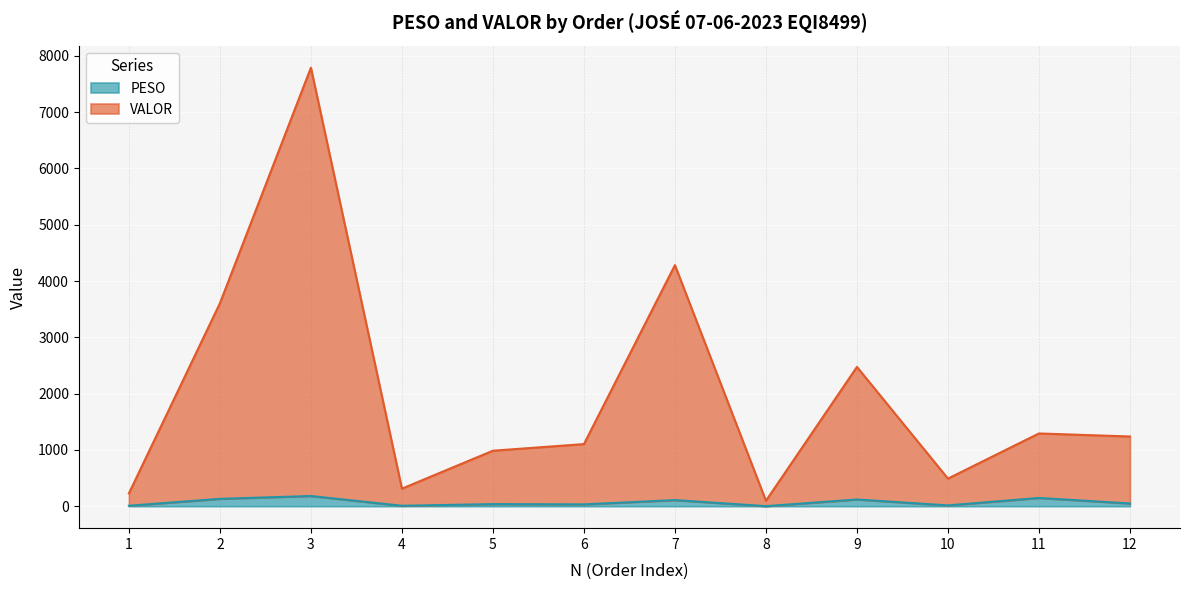

How many distinct data groups are displayed?

2